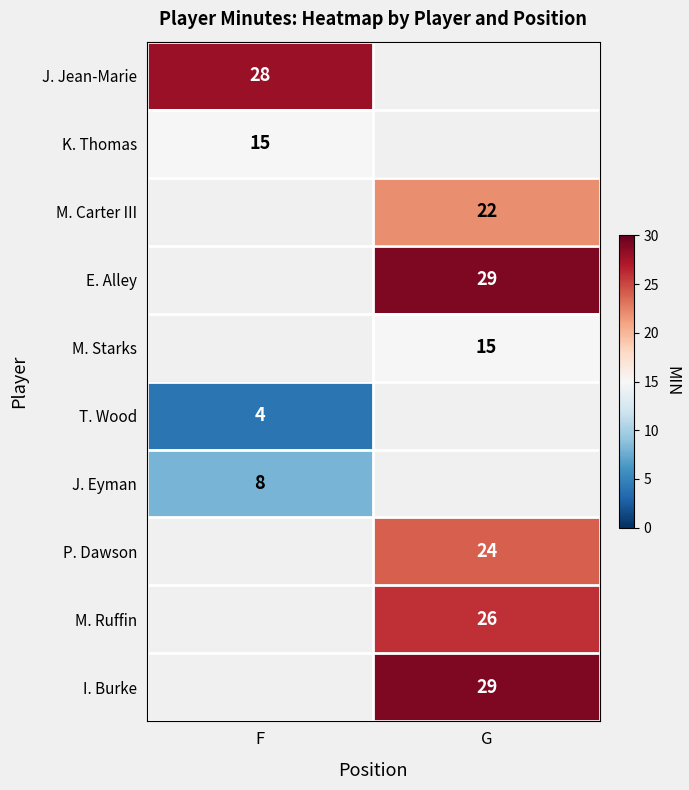

At which category does the chart reach its peak across all series?

G